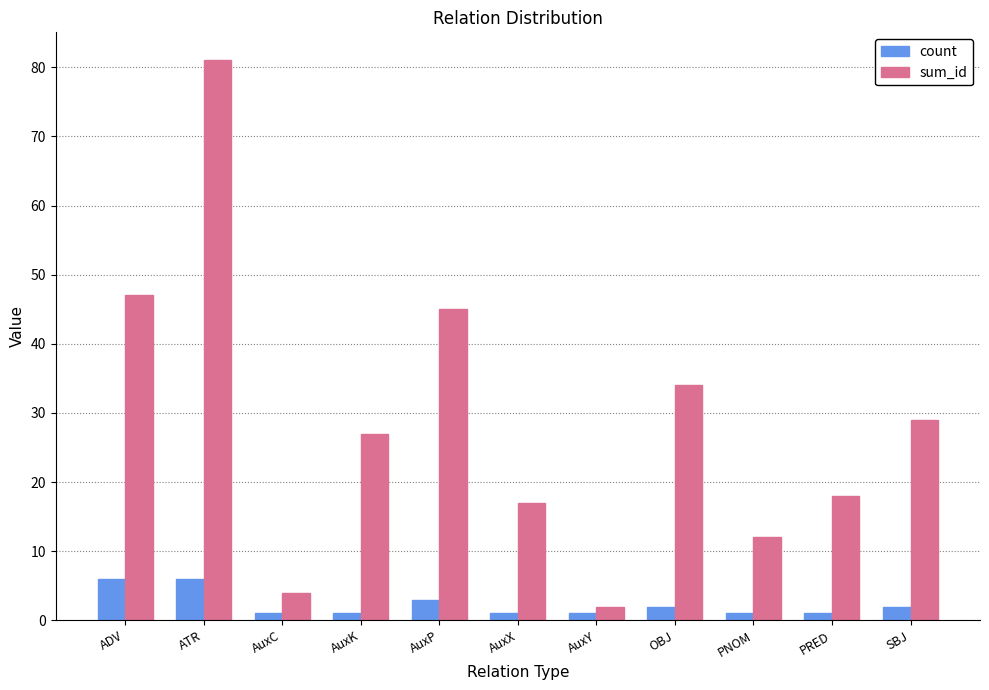

Reading right to left, what are all the values shown in this chart?

count: SBJ=2	PRED=1	PNOM=1	OBJ=2	AuxY=1	AuxX=1	AuxP=3	AuxK=1	AuxC=1	ATR=6	ADV=6
sum_id: SBJ=29	PRED=18	PNOM=12	OBJ=34	AuxY=2	AuxX=17	AuxP=45	AuxK=27	AuxC=4	ATR=81	ADV=47